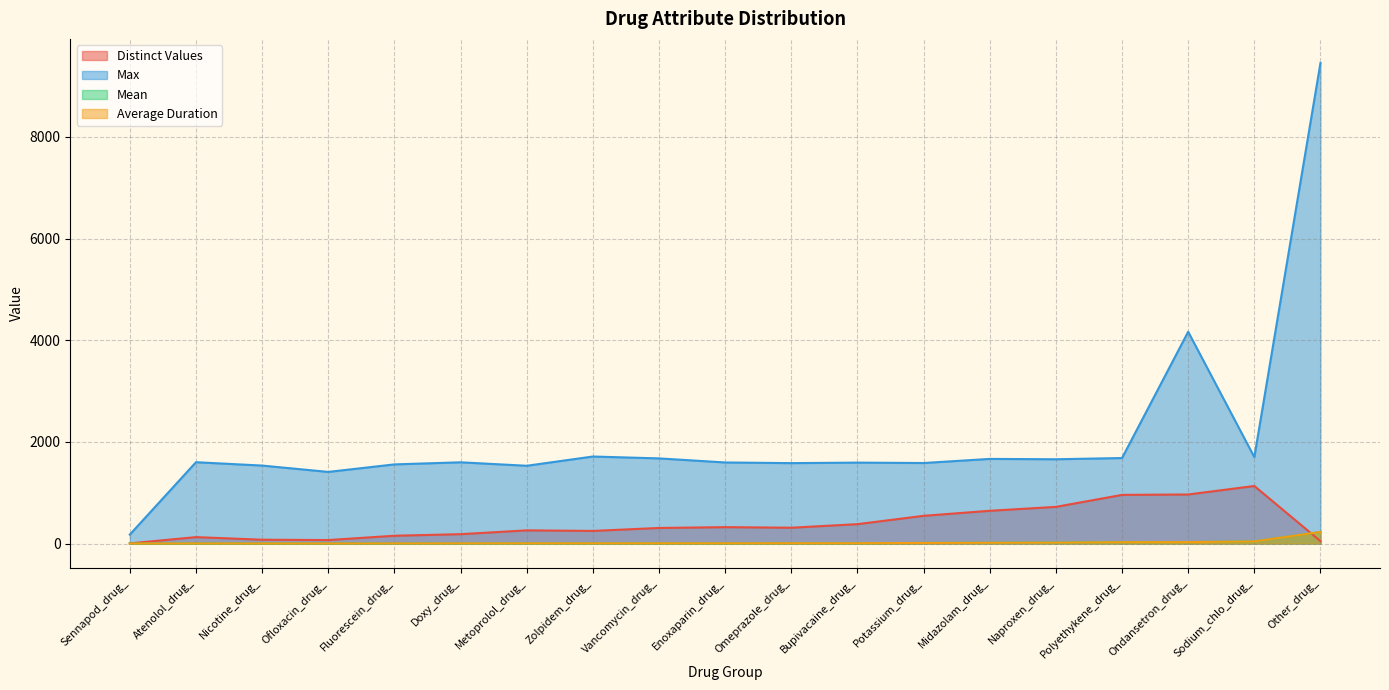

How many times do Average Duration and Distinct Values cross each other?

1